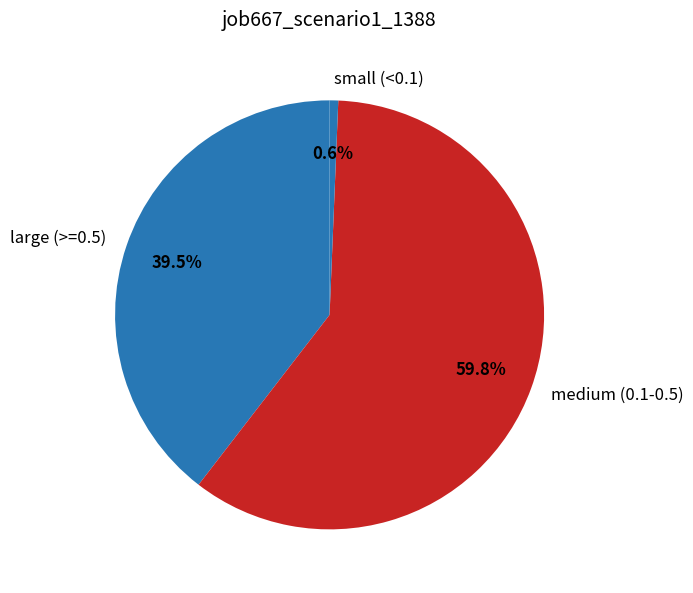

Rank the categories by value from highest to lowest.

medium (0.1-0.5), large (>=0.5), small (<0.1)